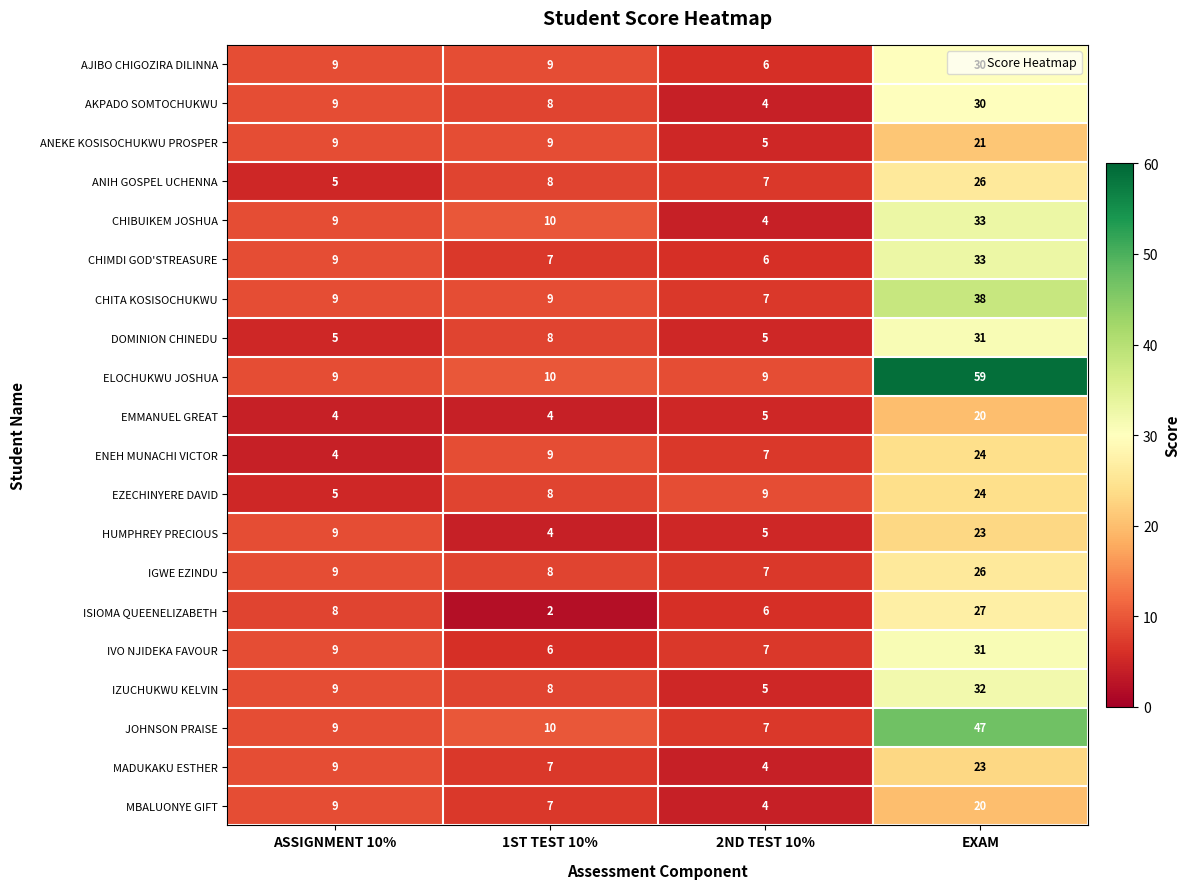

What is the sum of the HUMPHREY PRECIOUS values at EXAM and 2ND TEST 10%?

28